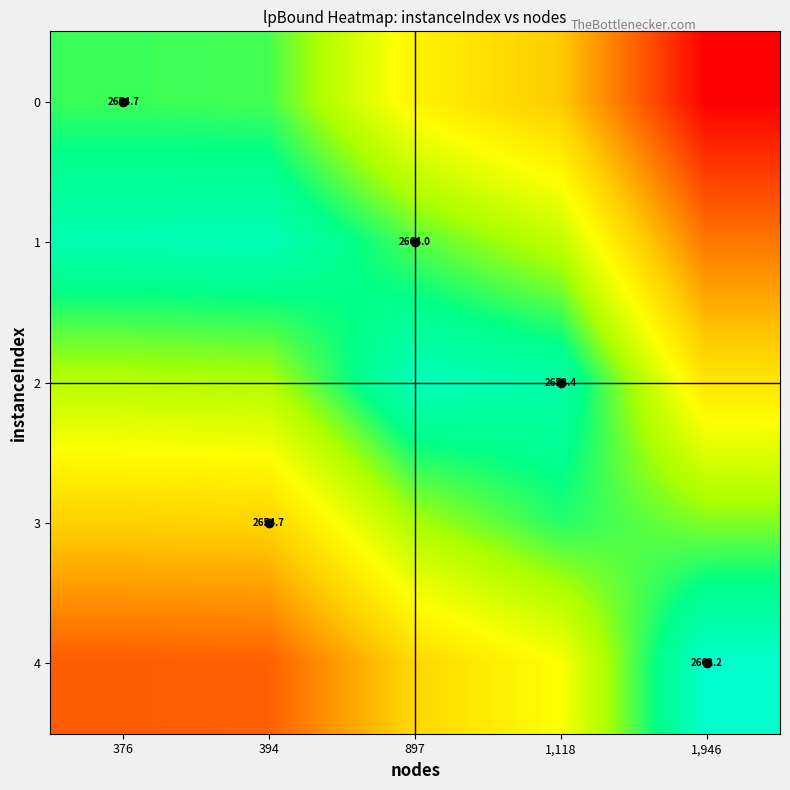

Where is 3 nearest to the value 0?

376